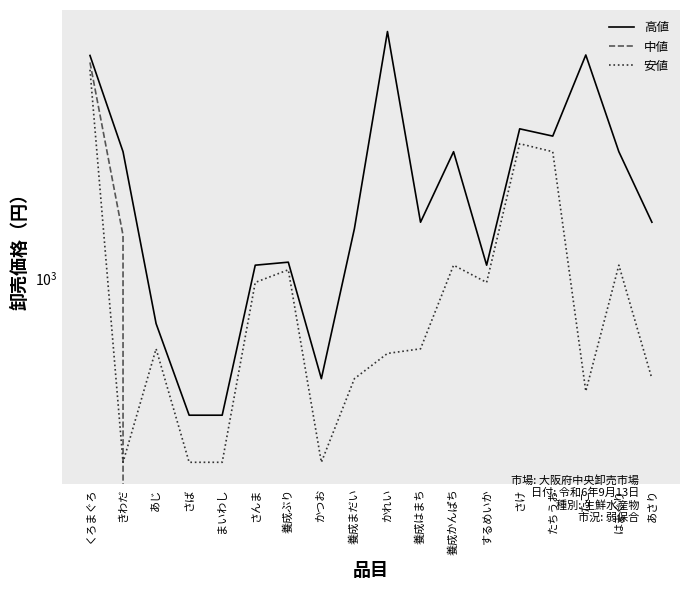

Is it true that 高値 equals 1404 at 養成はまち?

True